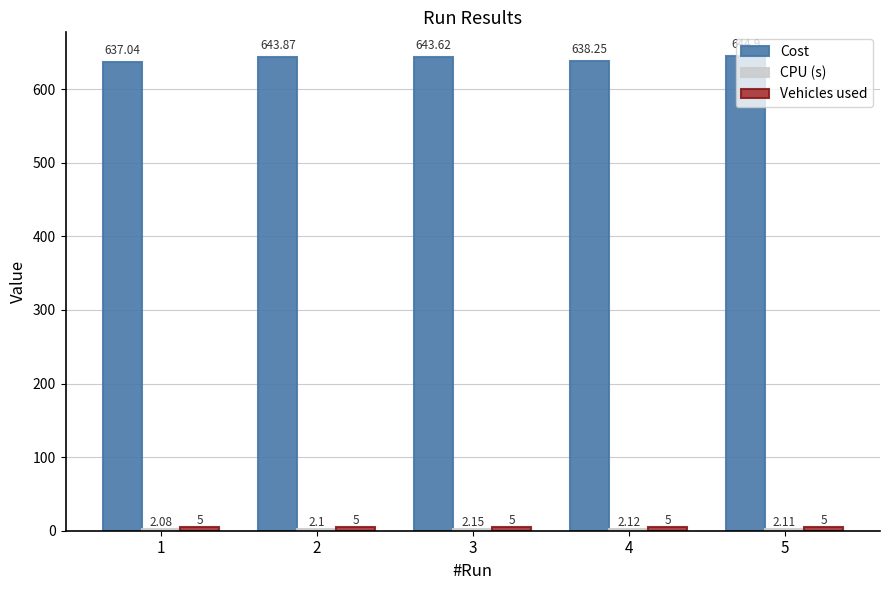

What is the sum of the Cost values at 5 and 1?

1281.9